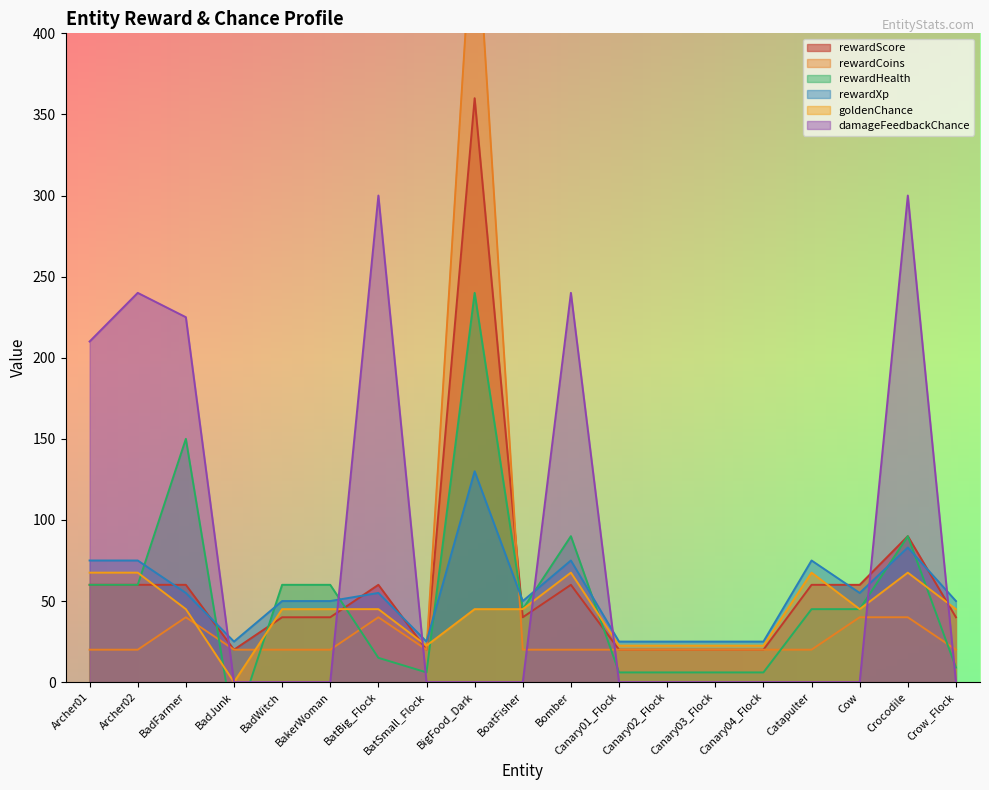

What position from the right is BadFarmer?

17